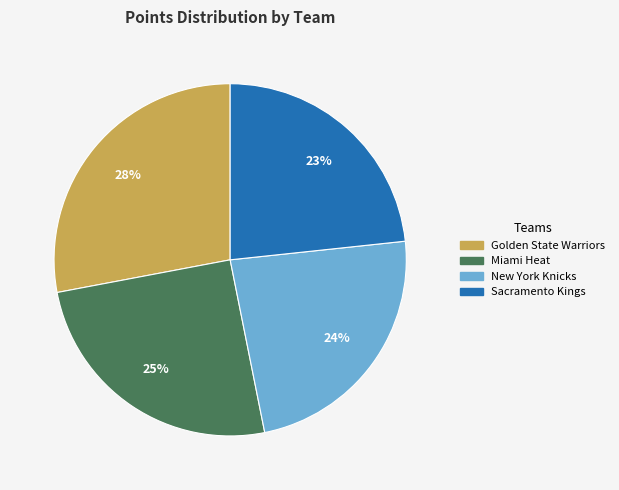

The Sacramento Kings slice represents 23% of the pie. True or false?

True